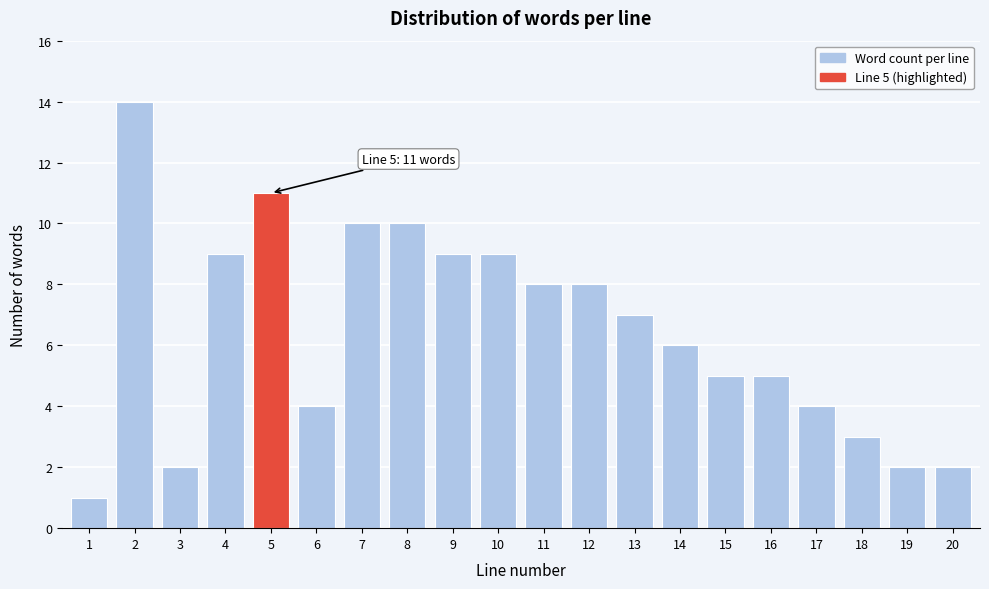

Reading left to right, extract all data points from this chart.

1=1	2=14	3=2	4=9	5=11	6=4	7=10	8=10	9=9	10=9	11=8	12=8	13=7	14=6	15=5	16=5	17=4	18=3	19=2	20=2